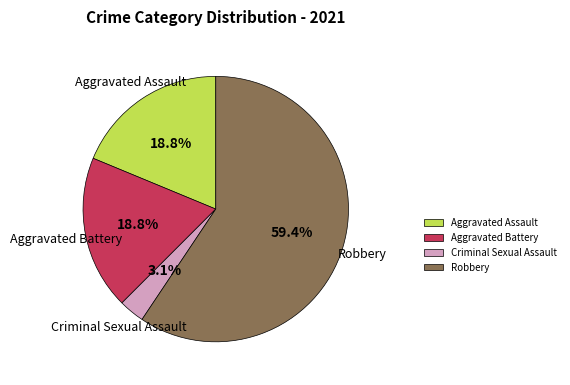

True or false: Aggravated Battery accounts for 19% of the total.

True